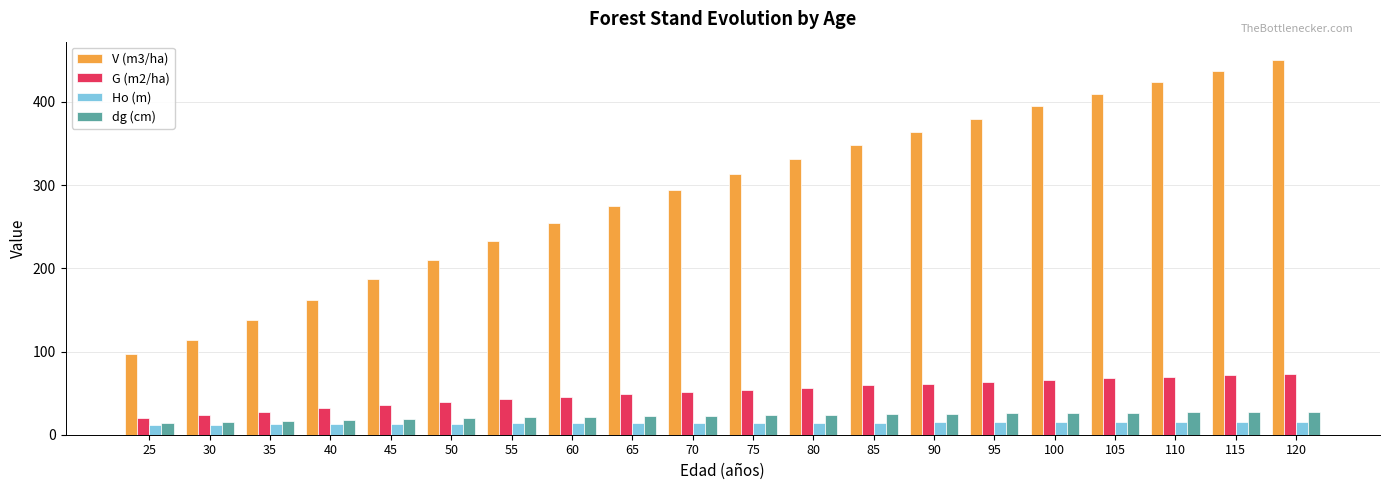

What is the value of the V (m3/ha) bar at the 20th from the left?

449.9